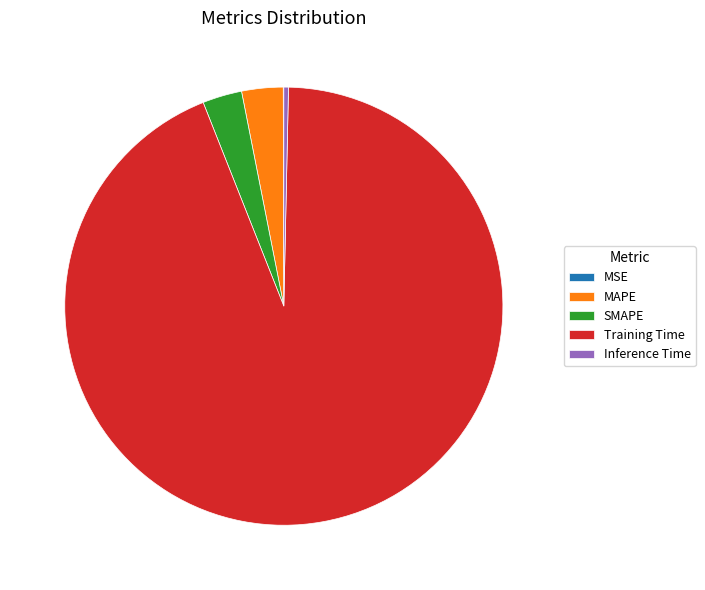

Is the sum of SMAPE and MAPE greater than half?

No